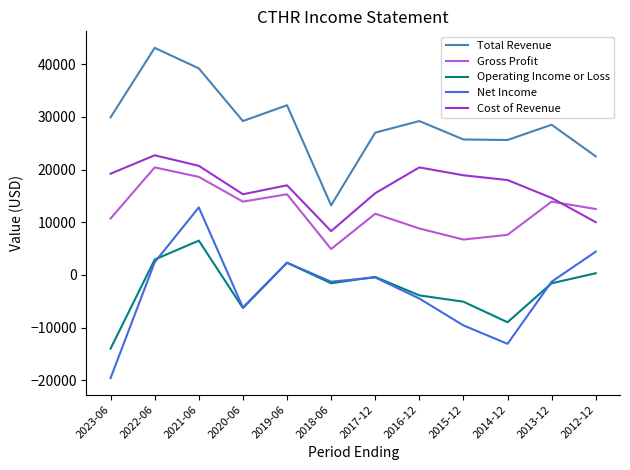

Is it true that Total Revenue equals 29900 at 2023-06?

True